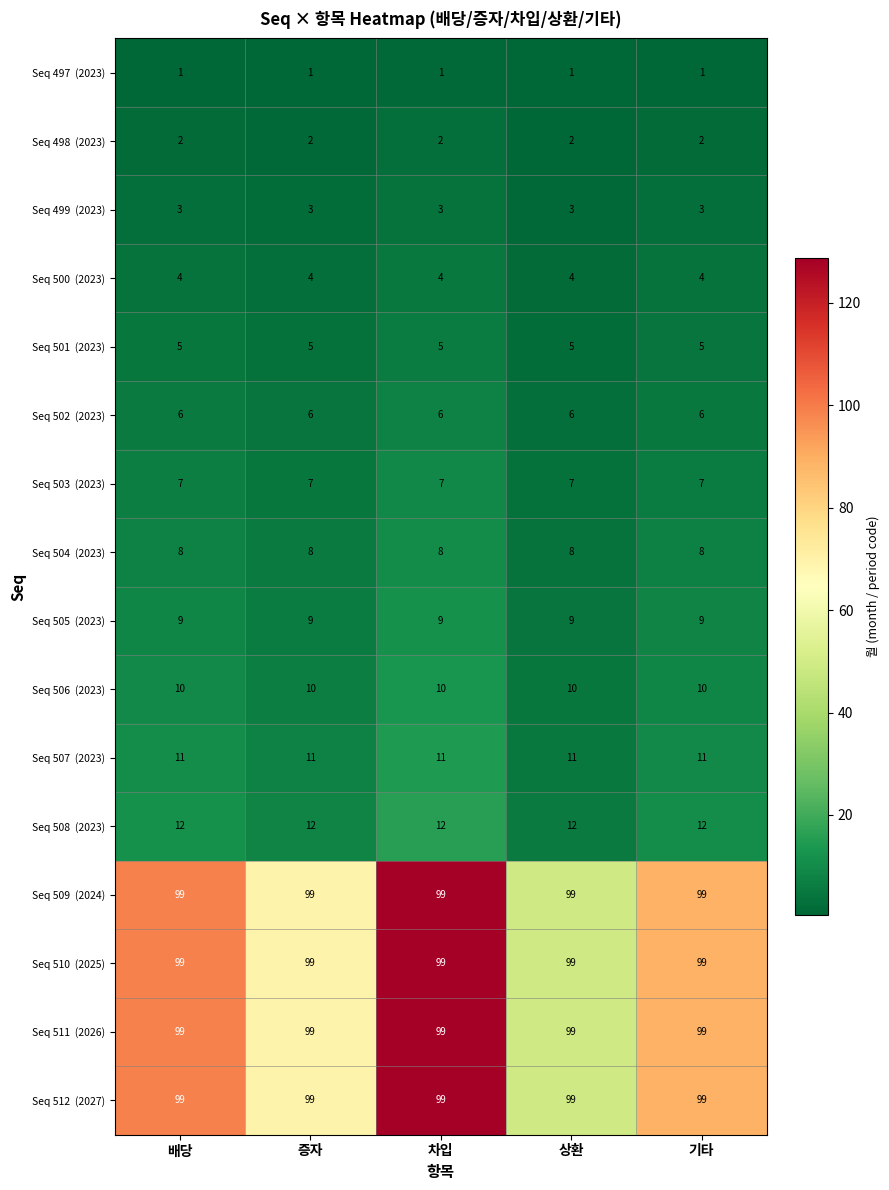

At how many categories does at least one series exceed 81?

5